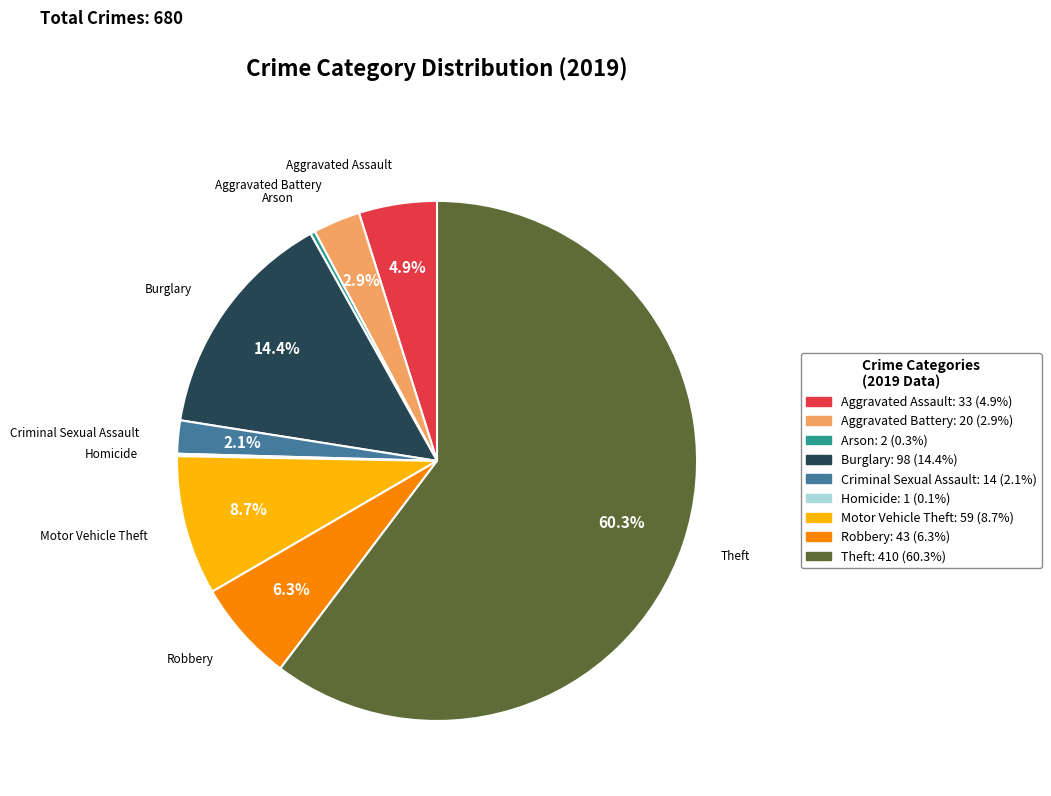

Which category has the biggest portion of the pie?

Theft